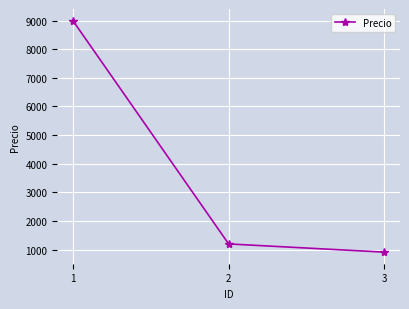

Where does the data first go above 1200?

1